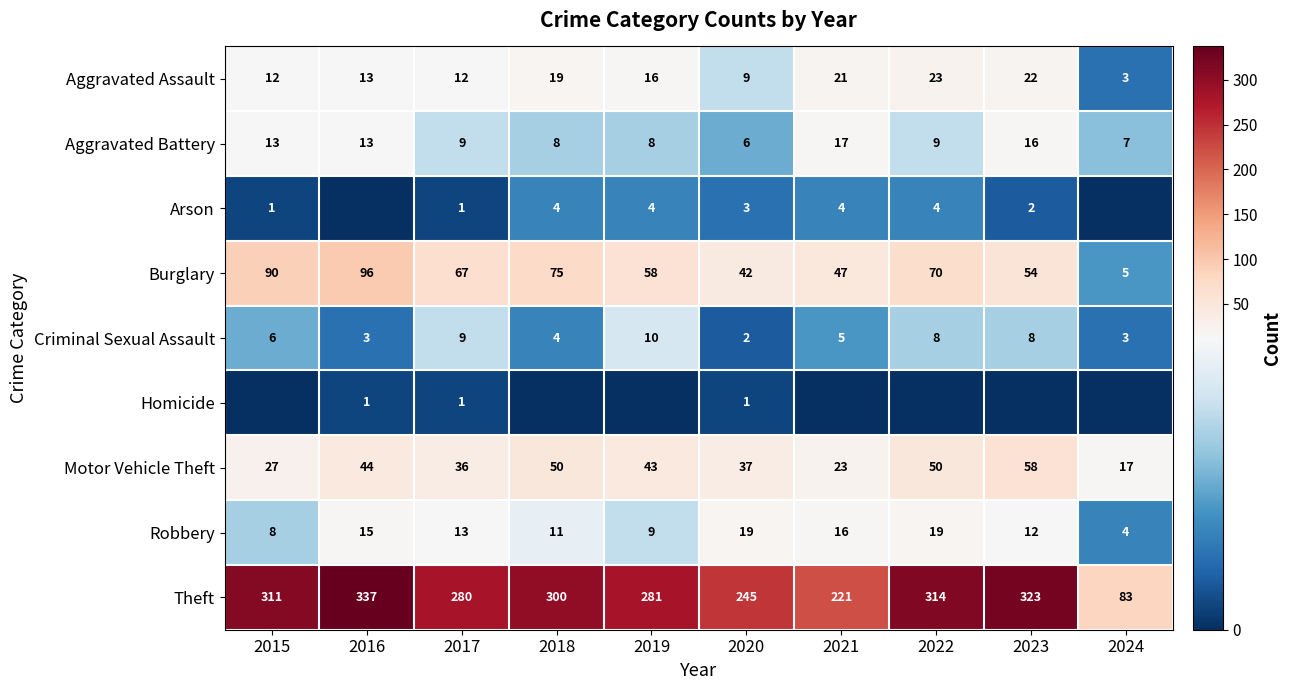

List the labels in order of Burglary value, smallest first.

2024, 2020, 2021, 2023, 2019, 2017, 2022, 2018, 2015, 2016